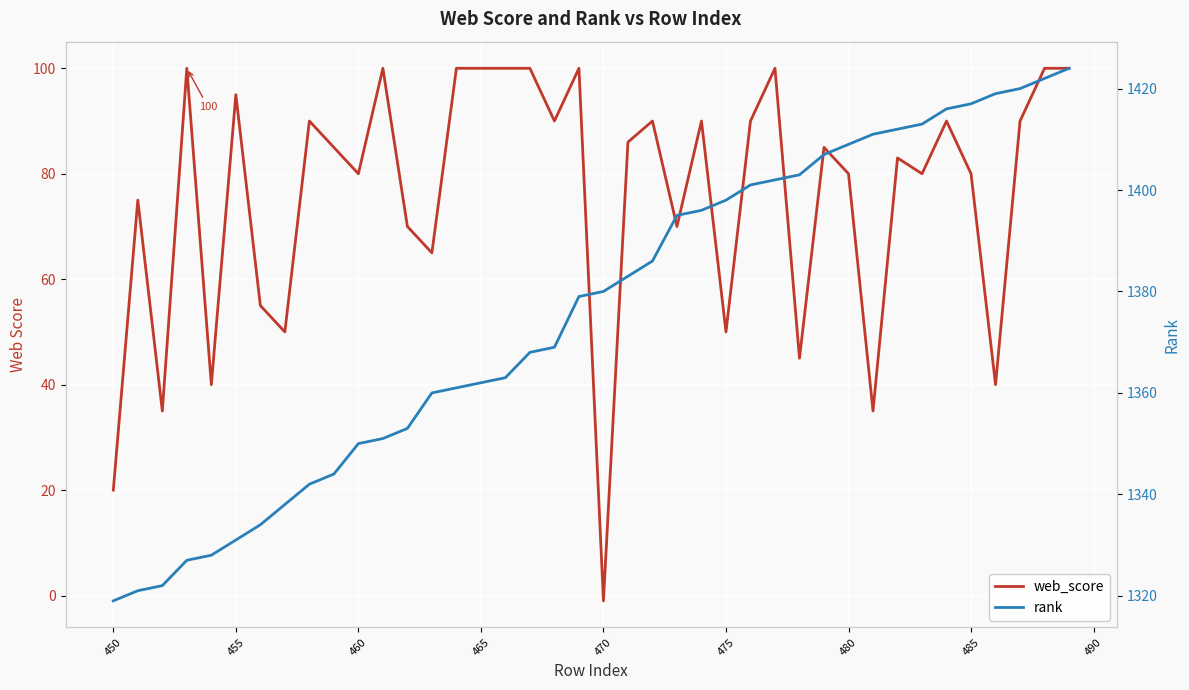

What is the difference between the second highest and second lowest values in the rank series?

101